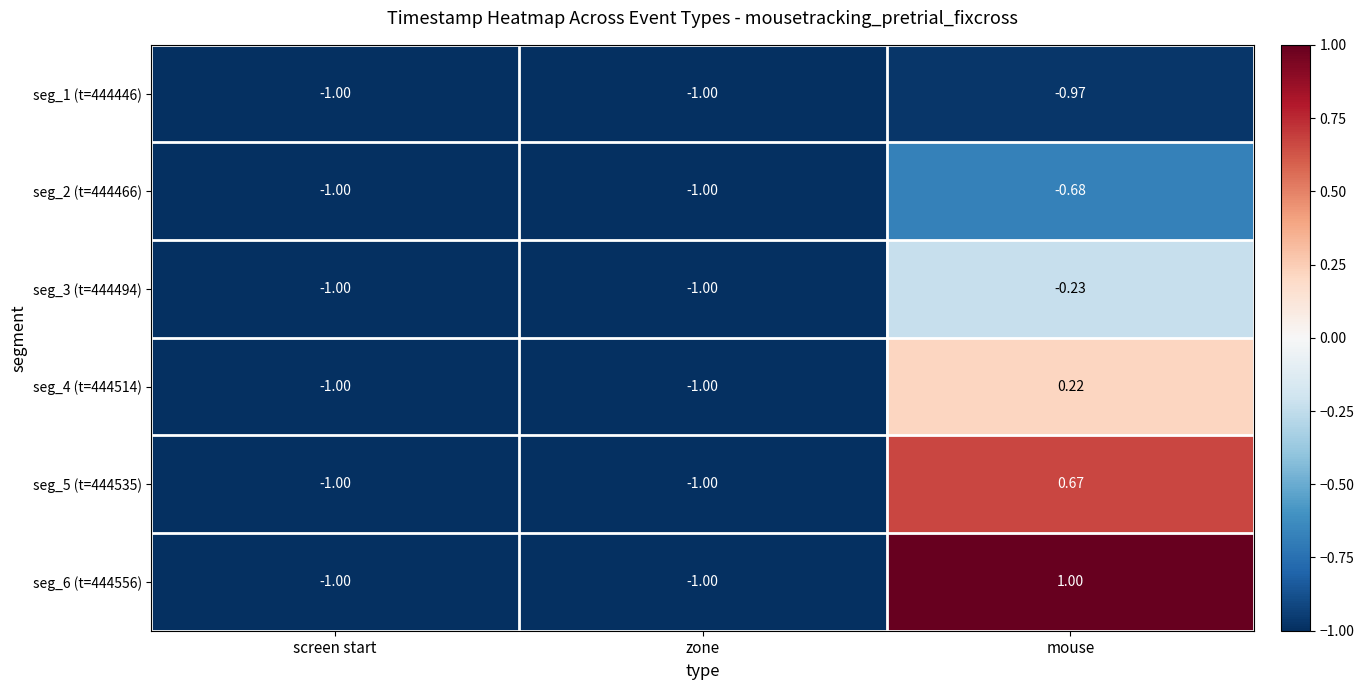

How many distinct data groups are displayed?

6